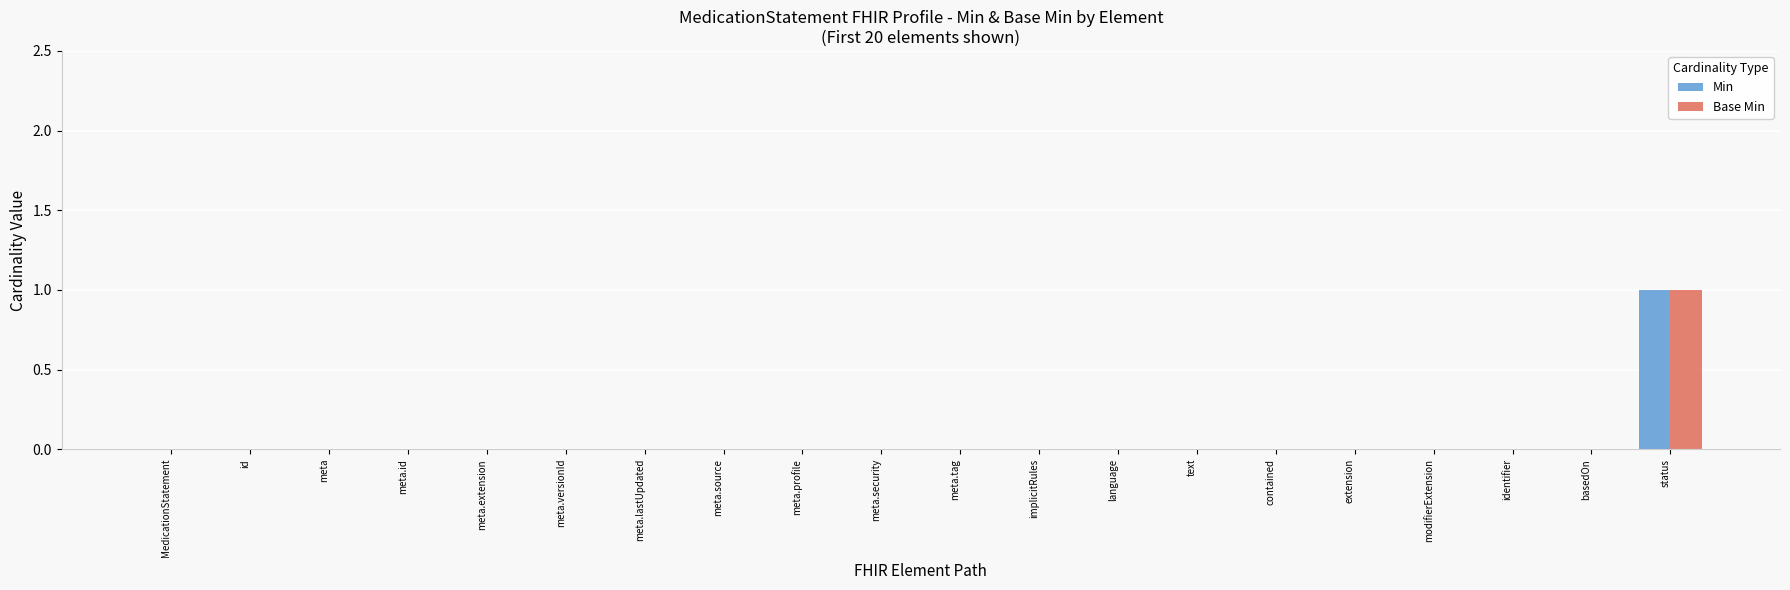

Which label corresponds to the largest value in the chart?

status